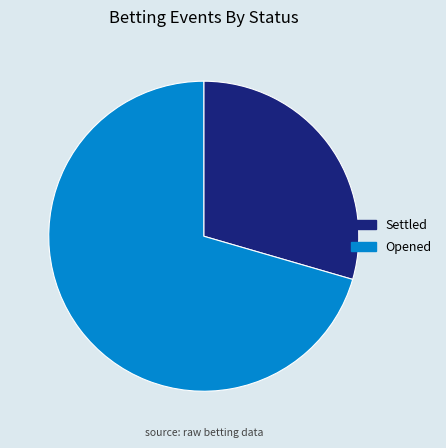

What is the ratio of the value at Settled to the value at Opened?

0.4